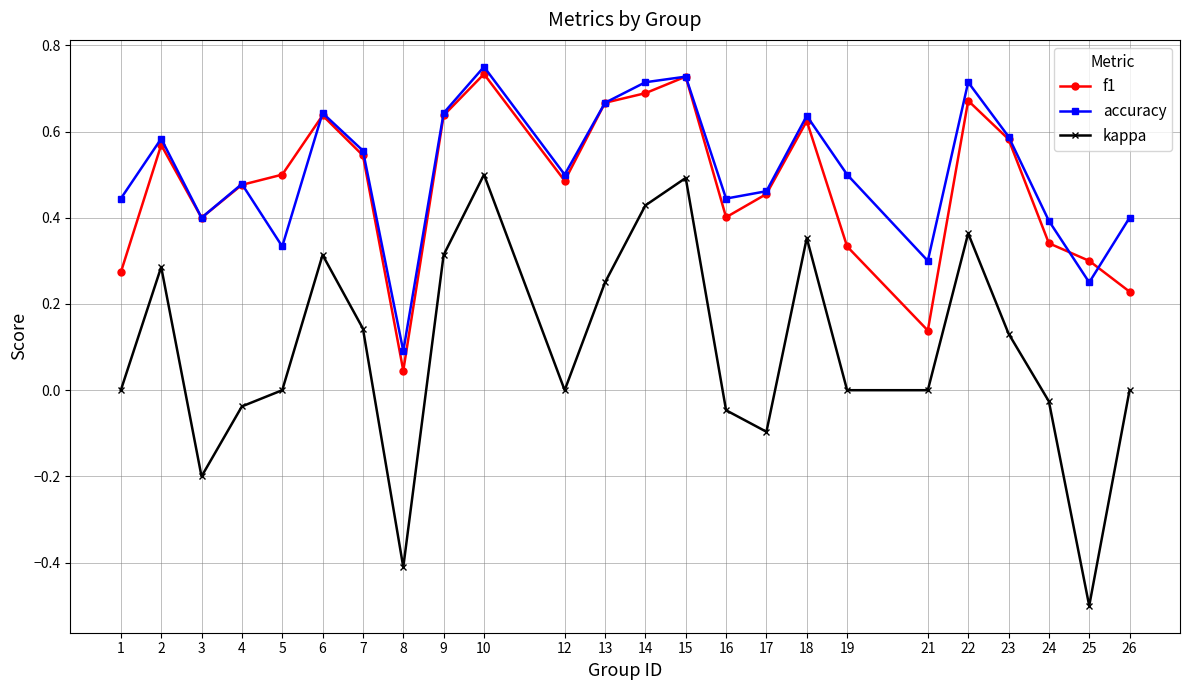

True or false: accuracy and kappa cross at least once.

False